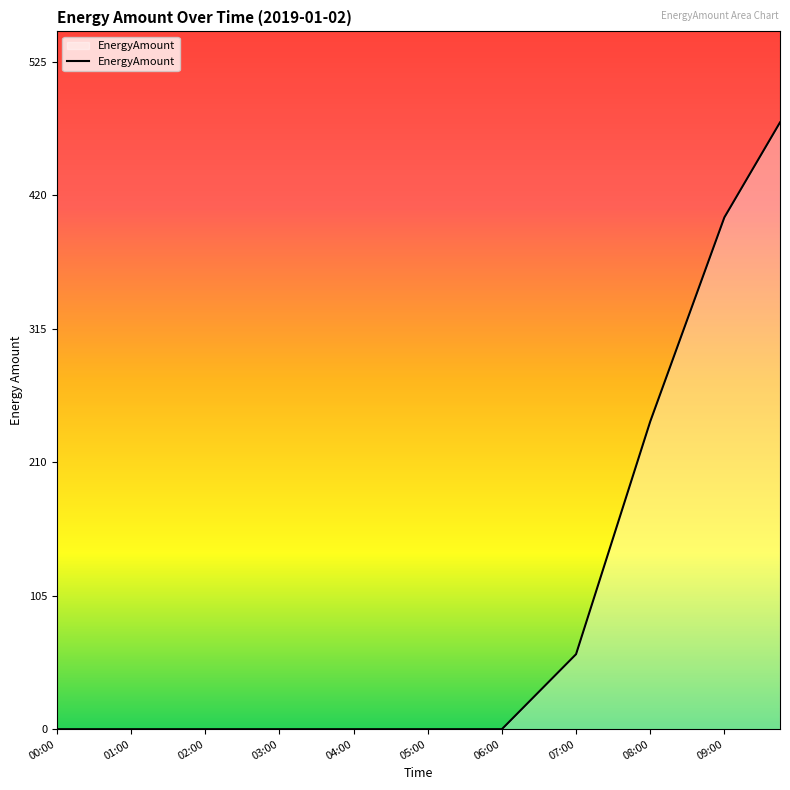

What is the difference between the maximum and minimum values?

477.4